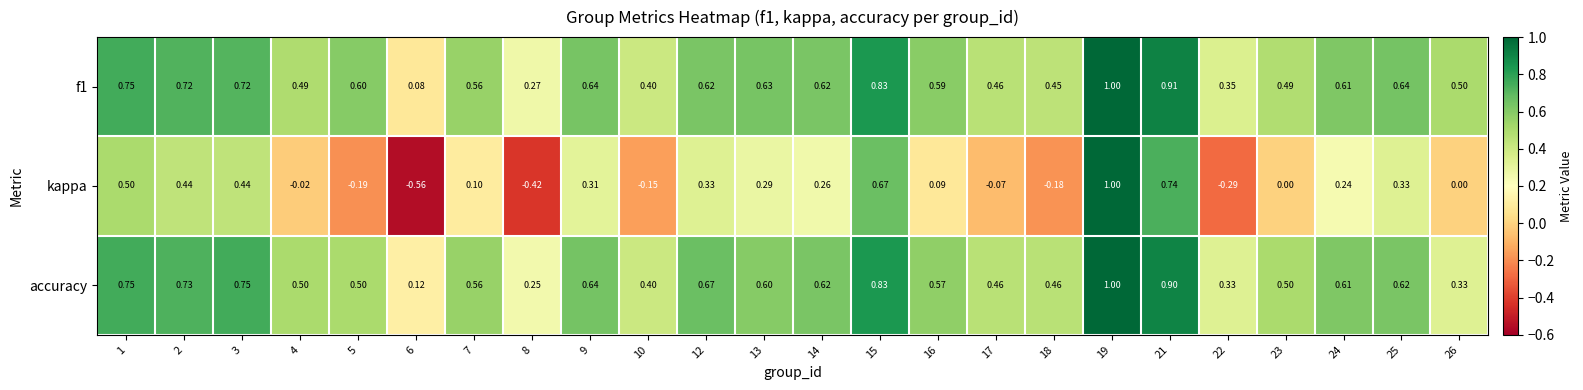

Which series has the largest range (max minus min)?

kappa